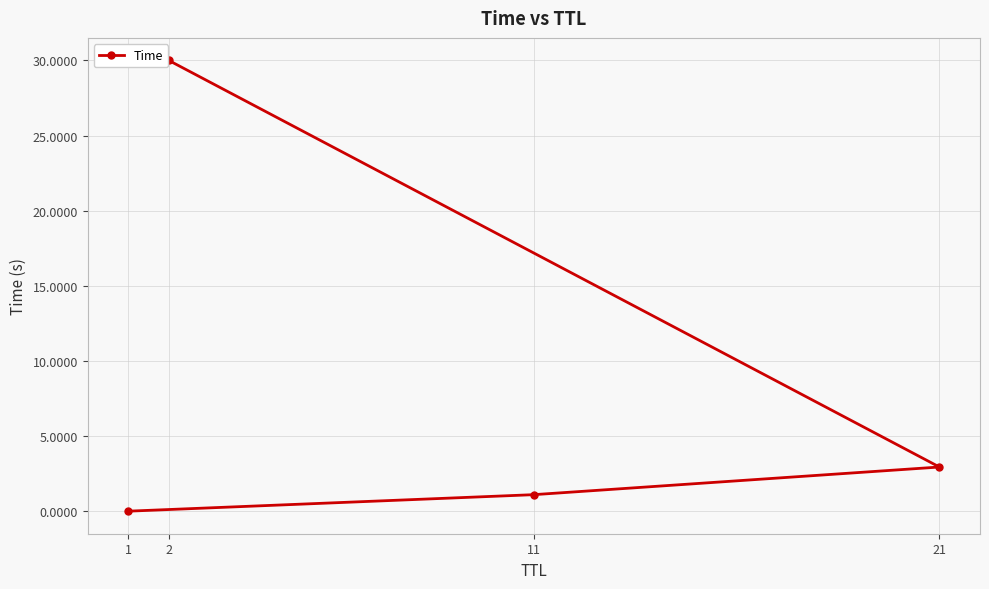

What is the value of the 3rd point from the left?

1.1